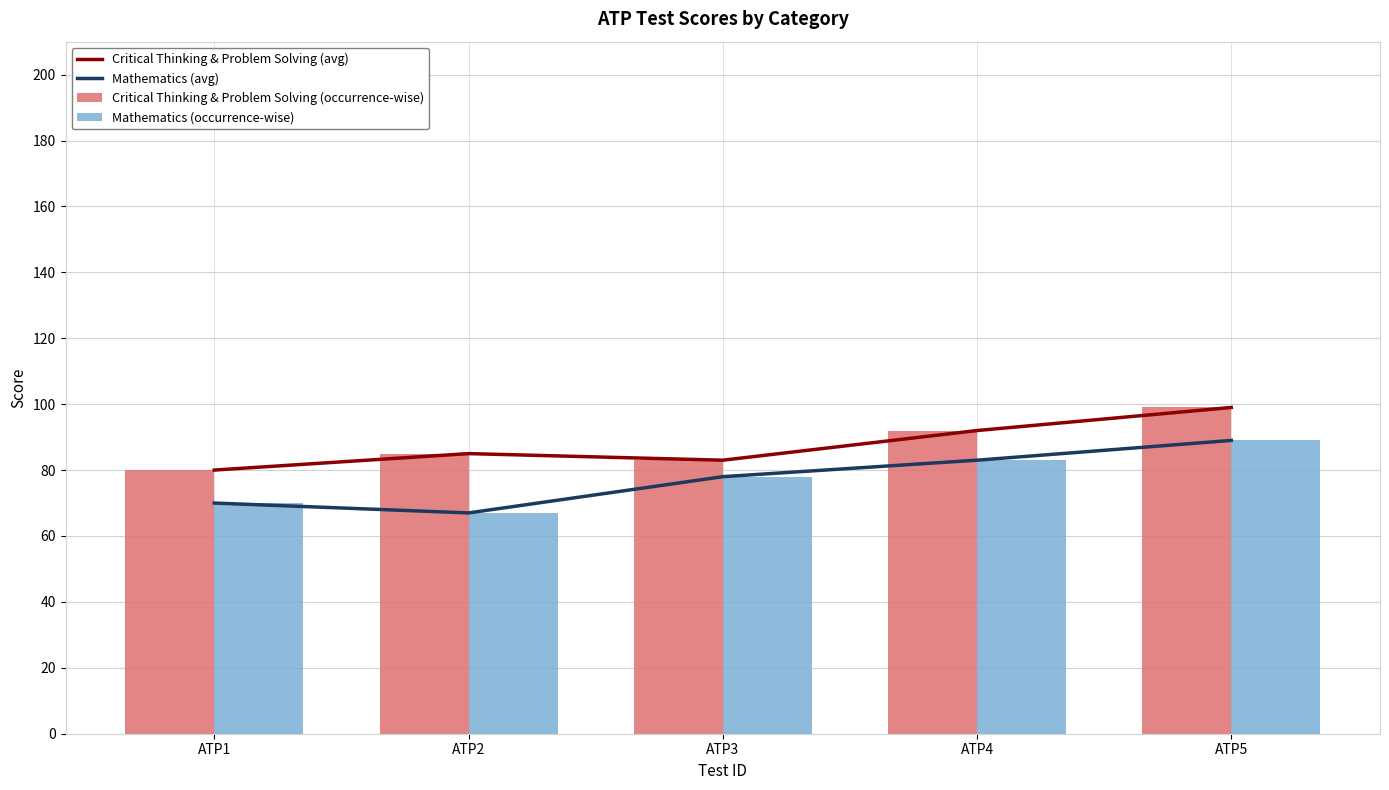

Which label corresponds to the largest value in the chart?

ATP5